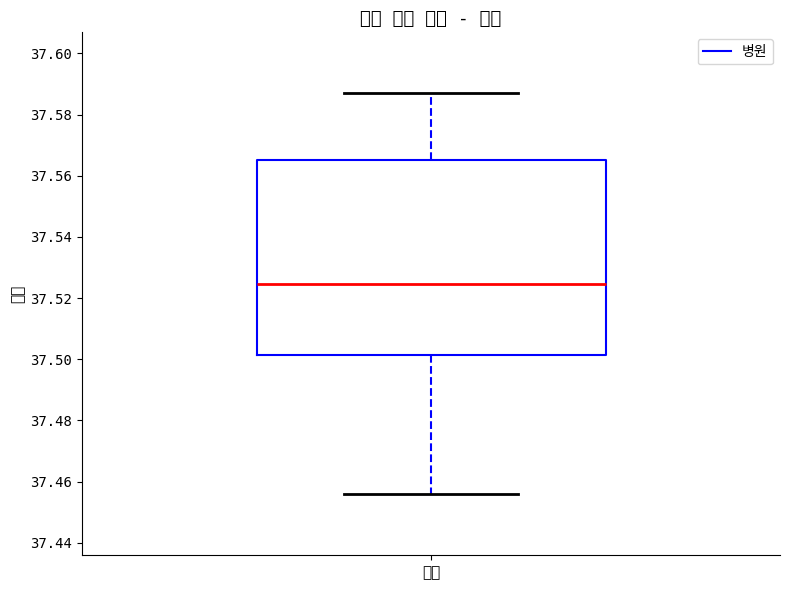

Read this box plot against the y-axis: the position of the median line, the range covered by the box, and the ends of both whiskers. The values are not printed on the chart, so give them approximately, as read against the axis.

median 37.524, box 37.502 to 37.566, whiskers 37.456 to 37.586